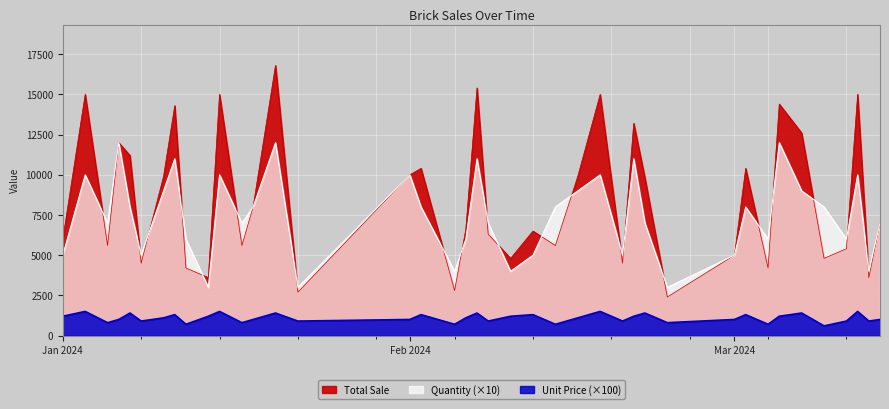

Is the value of Unit Price at 16 greater than the value of Quantity at 5?

No